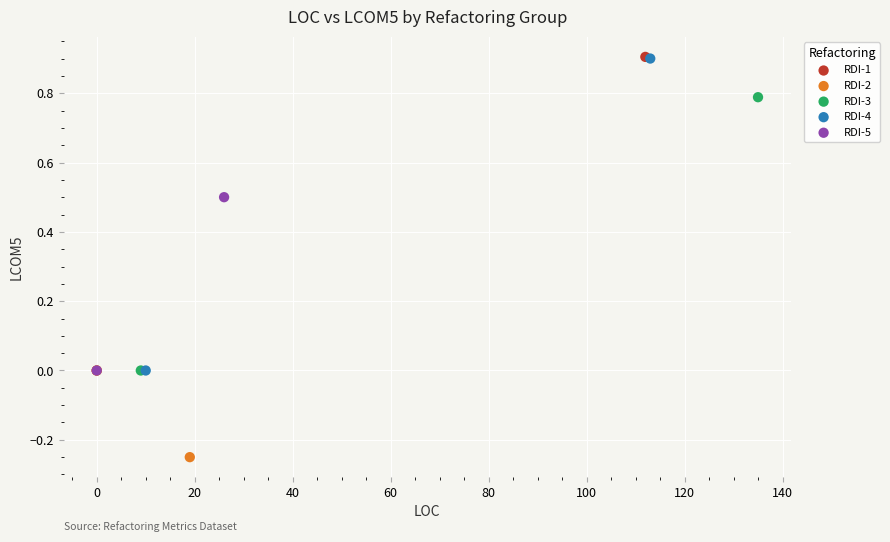

What are all the series names shown in the legend?

RDI-1, RDI-2, RDI-3, RDI-4, RDI-5